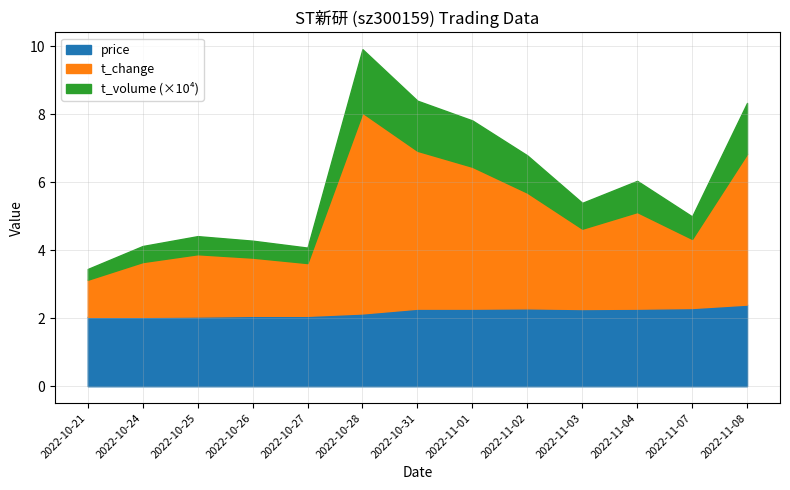

Where does the t_change series first go above 5?

2022-10-28